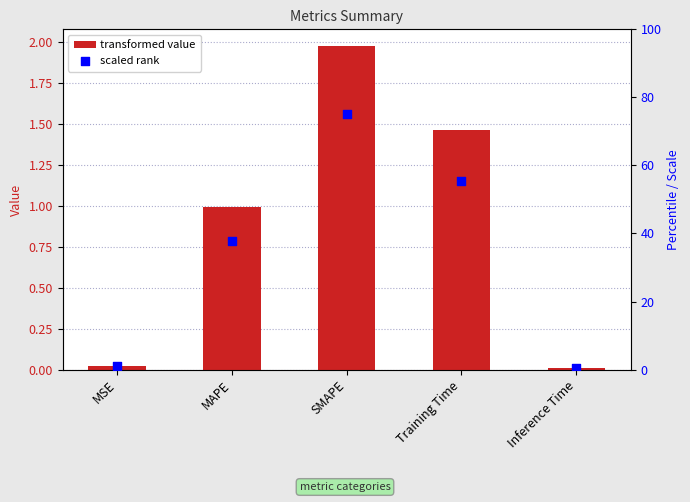

Which series contains the lowest Y value?

col_1